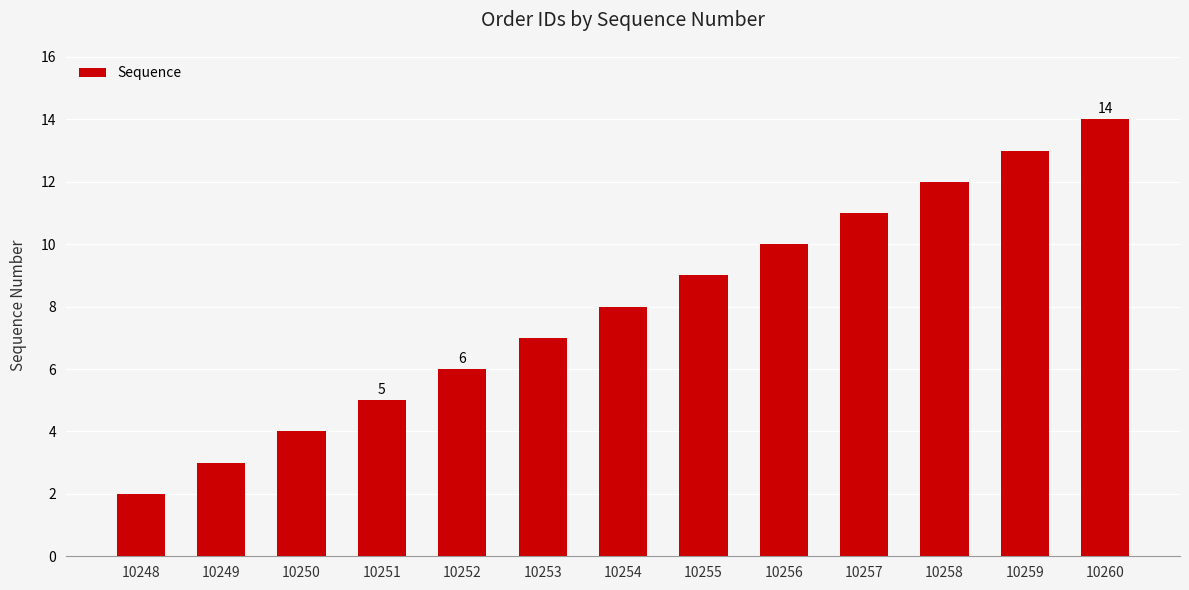

What is the approximate value at 10259?

13